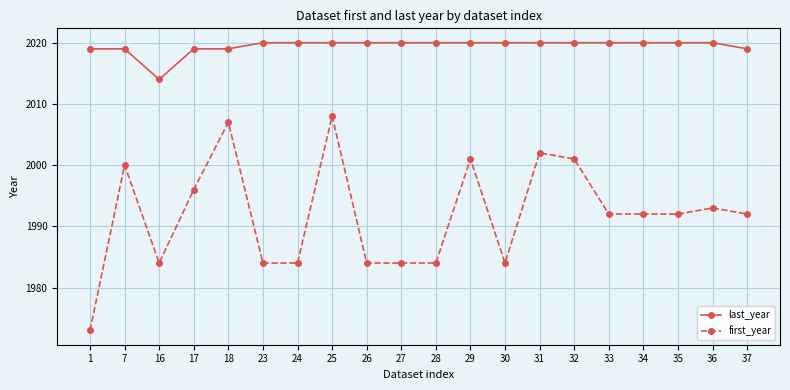

Rank the series by their maximum value, from lowest to highest.

first_year, last_year